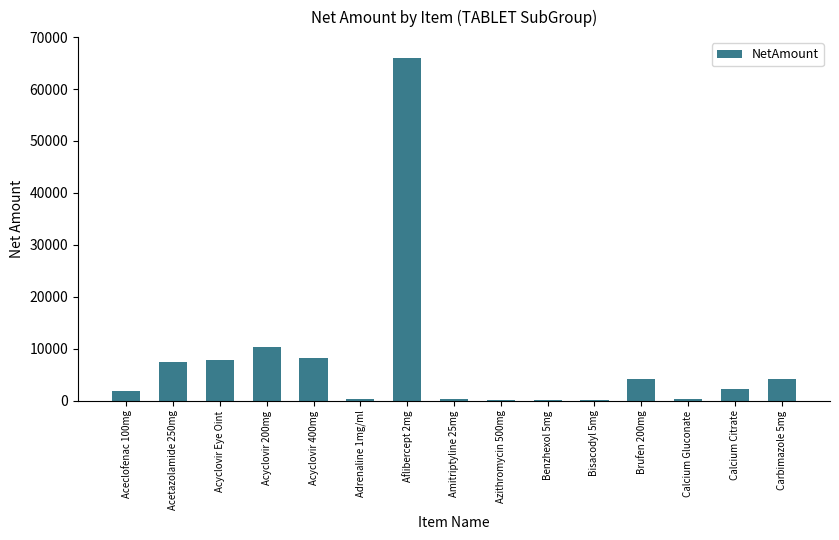

What is the sum of all values?

114110.7